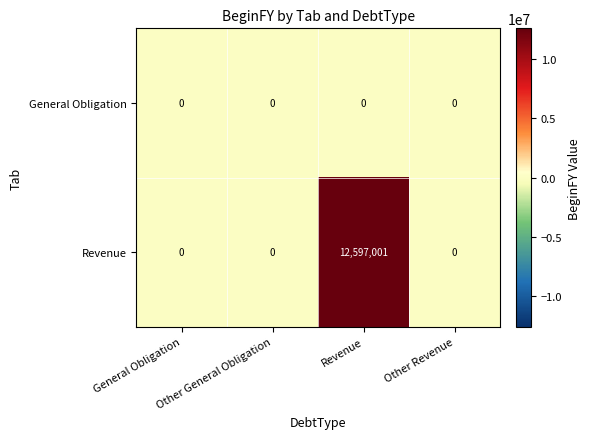

Which series changed the most between Revenue and Other Revenue?

Revenue